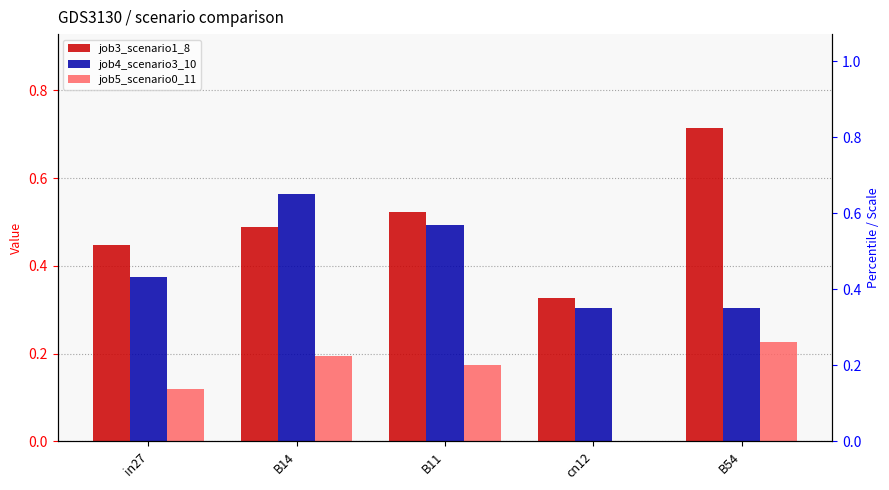

Reading left to right, transcribe all the data shown in this chart.

job3_scenario1_8: in27=0.4	B14=0.5	B11=0.5	cn12=0.3	B54=0.7
job4_scenario3_10: in27=0.4	B14=0.6	B11=0.5	cn12=0.3	B54=0.3
job5_scenario0_11: in27=0.1	B14=0.2	B11=0.2	cn12=0.0	B54=0.2